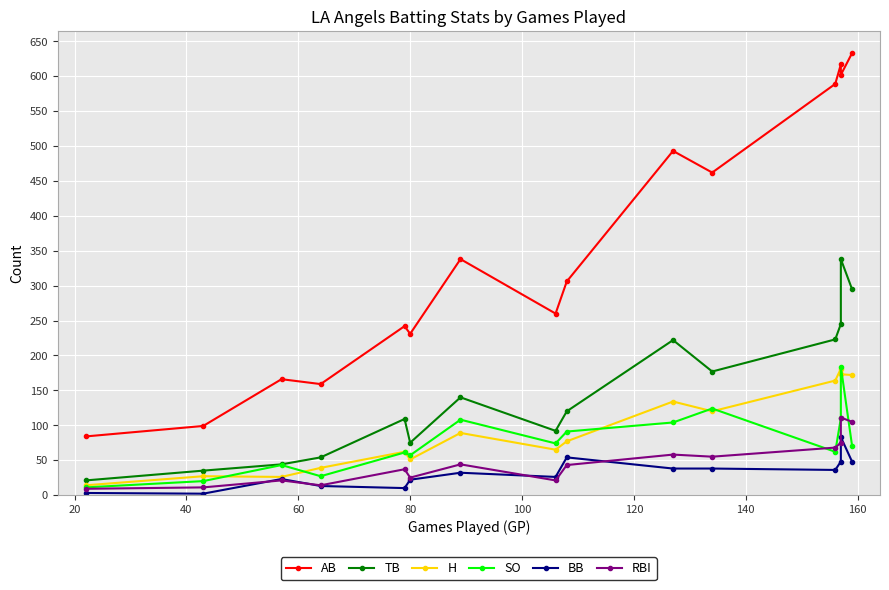

Count the number of data series in this chart.

6